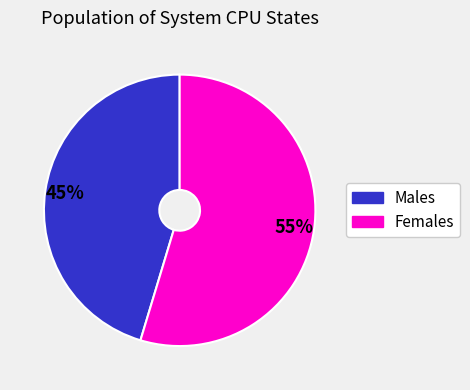

Does any single category account for the majority?

Yes